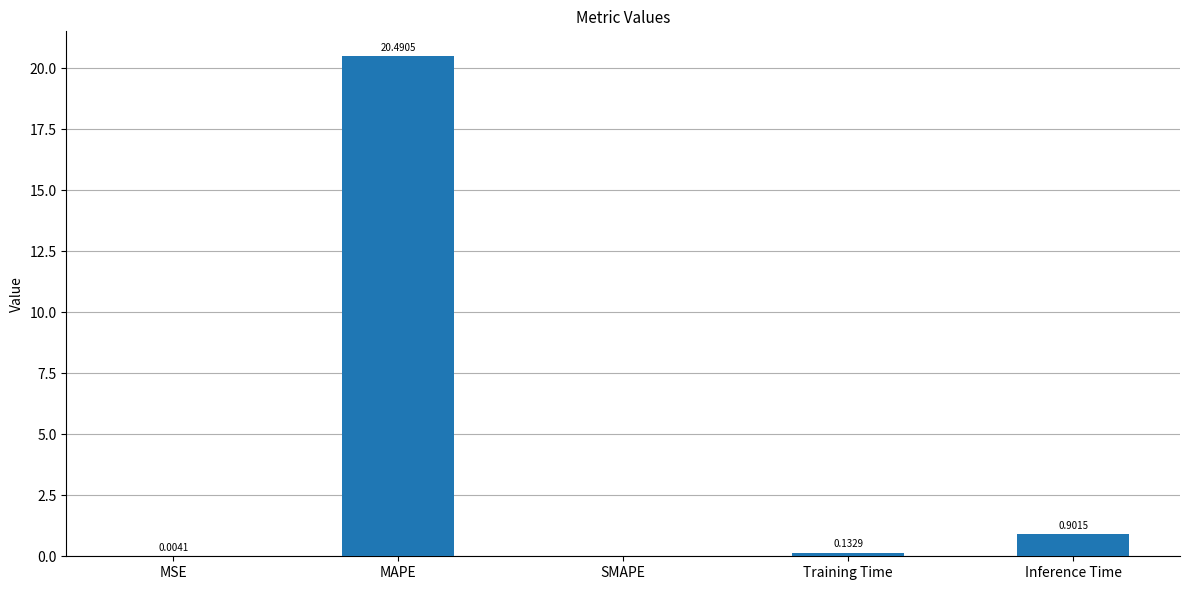

The chart shows a value of 26.9 at MAPE. True or false?

False